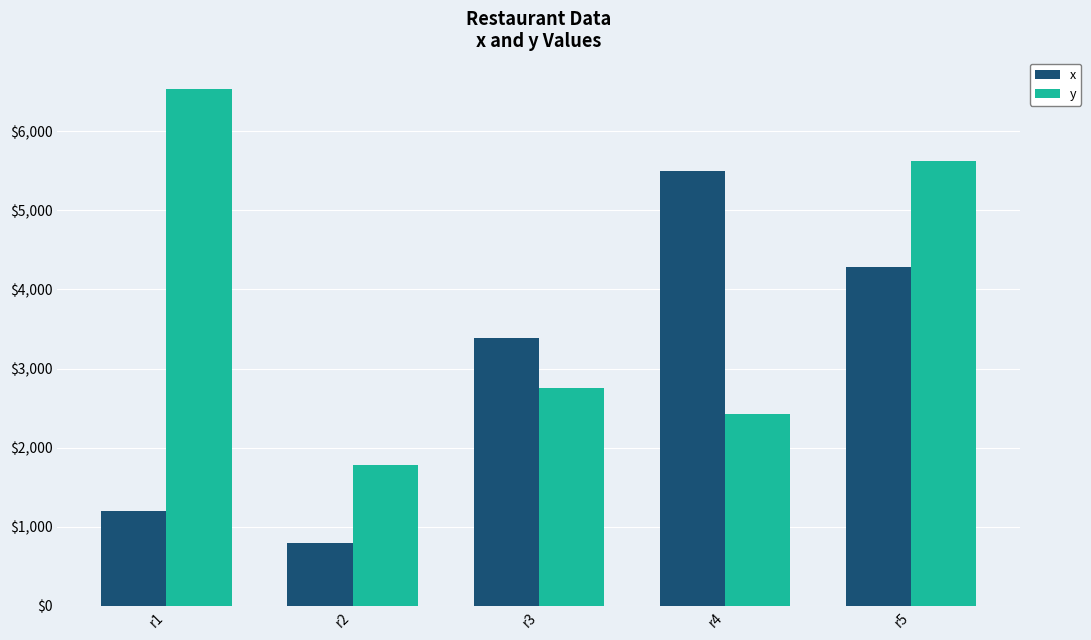

Which category has the highest value in the x series?

r4